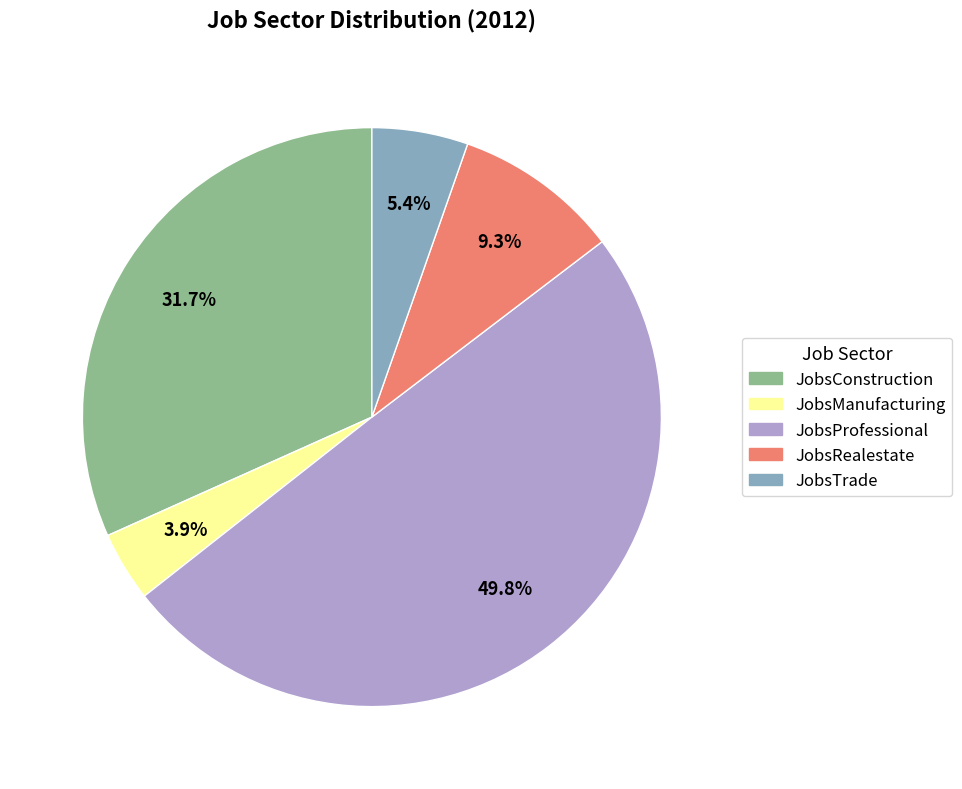

Which slice is the largest?

JobsProfessional